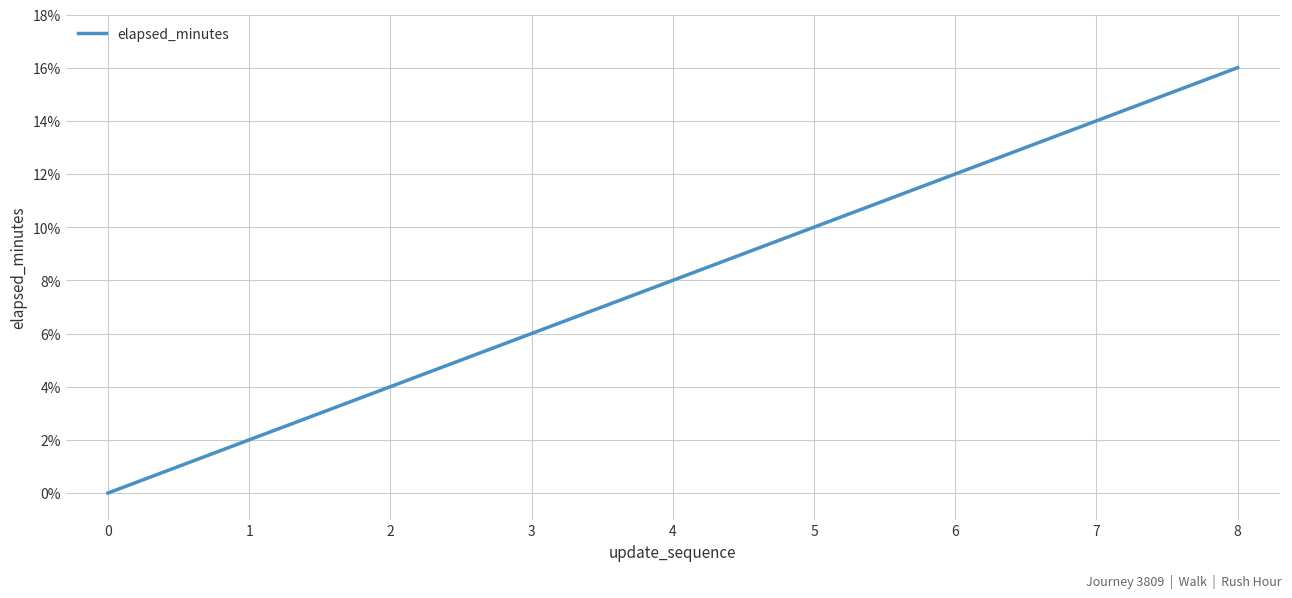

What is the difference between the maximum and minimum values?

16